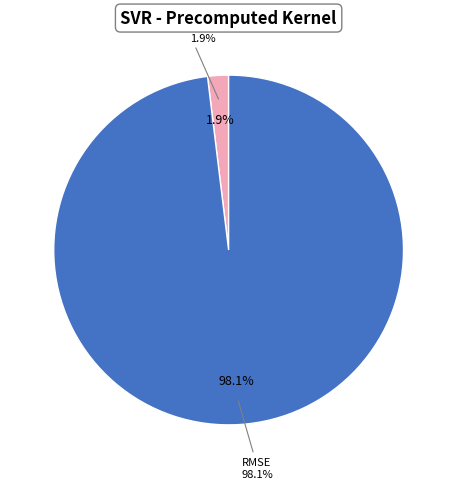

To the nearest percent, what is the difference between the largest and smallest slice percentages?

96%